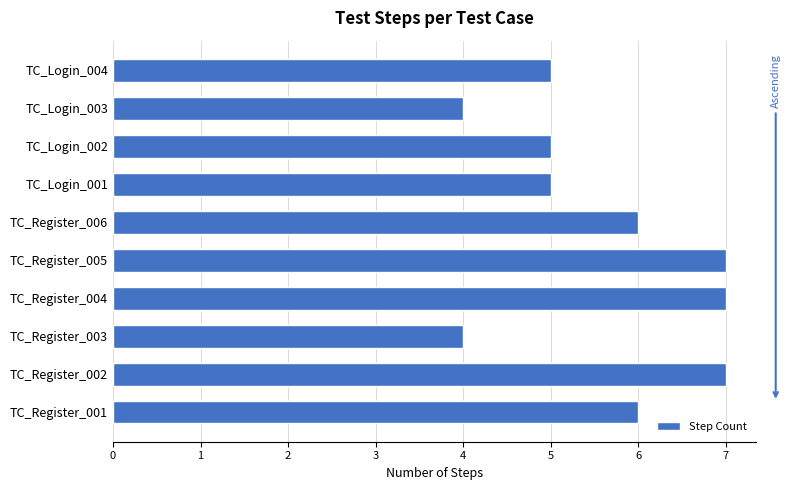

What is the maximum value shown in the chart?

7